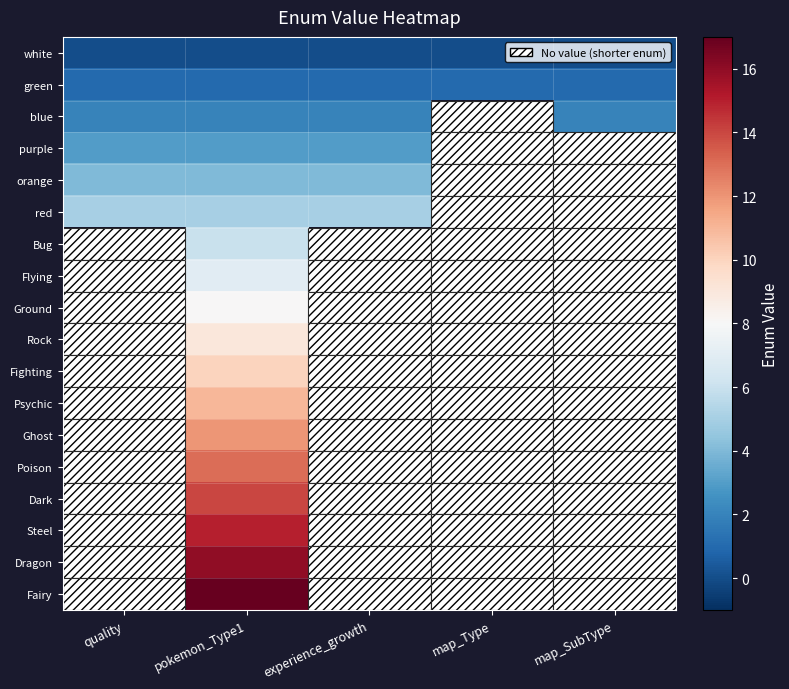

At which category is the sum across all series the highest?

pokemon_Type1